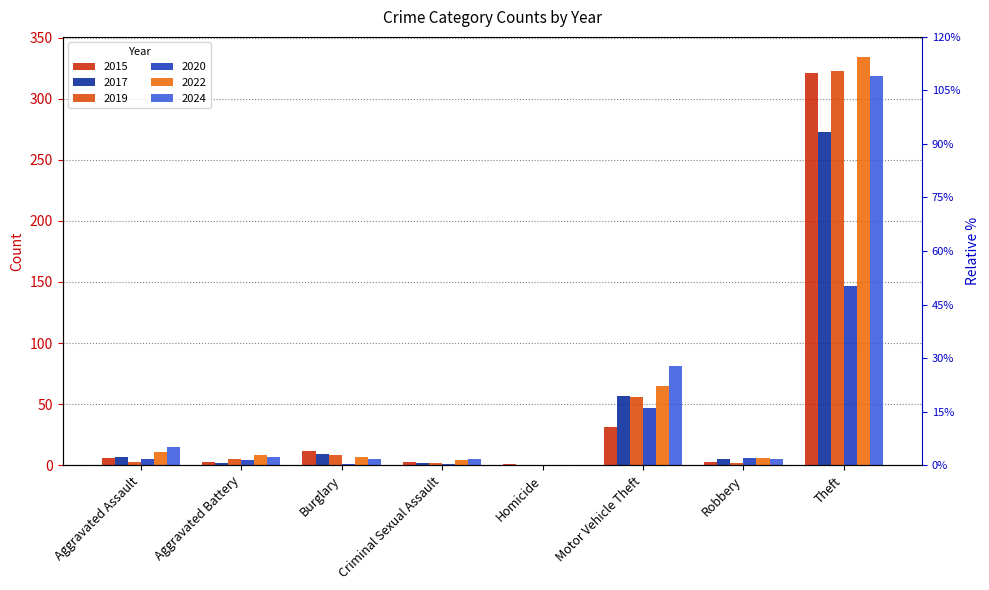

Reading left to right, transcribe all the data shown in this chart.

2015: 6	3	12	3	1	31	3	321
2017: 7	2	9	2	0	57	5	273
2019: 3	5	8	2	0	56	2	323
2020: 5	4	1	1	0	47	6	147
2022: 11	8	7	4	0	65	6	334
2024: 15	7	5	5	0	81	5	319